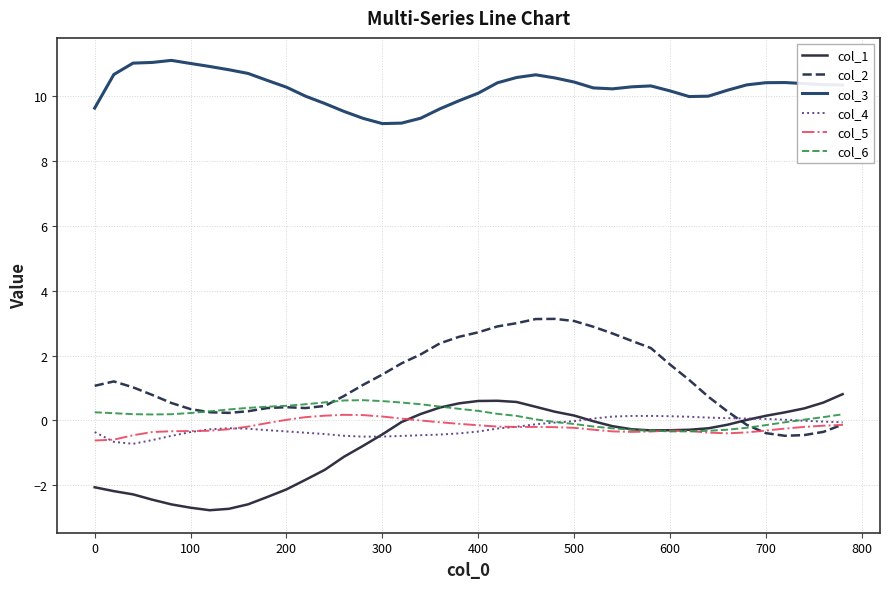

What is the maximum value for col_2?

3.1